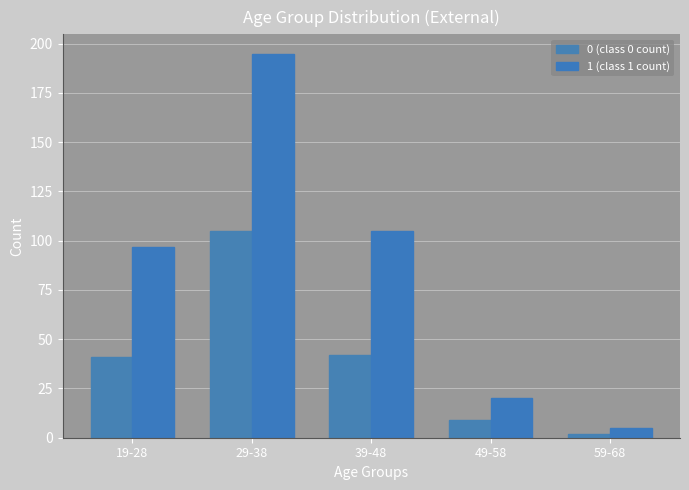

At how many categories does at least one series exceed 112?

1